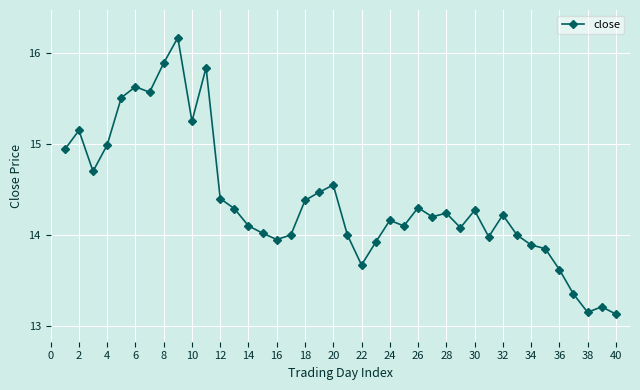

True or false: the data has more than 1 interior local peaks.

True